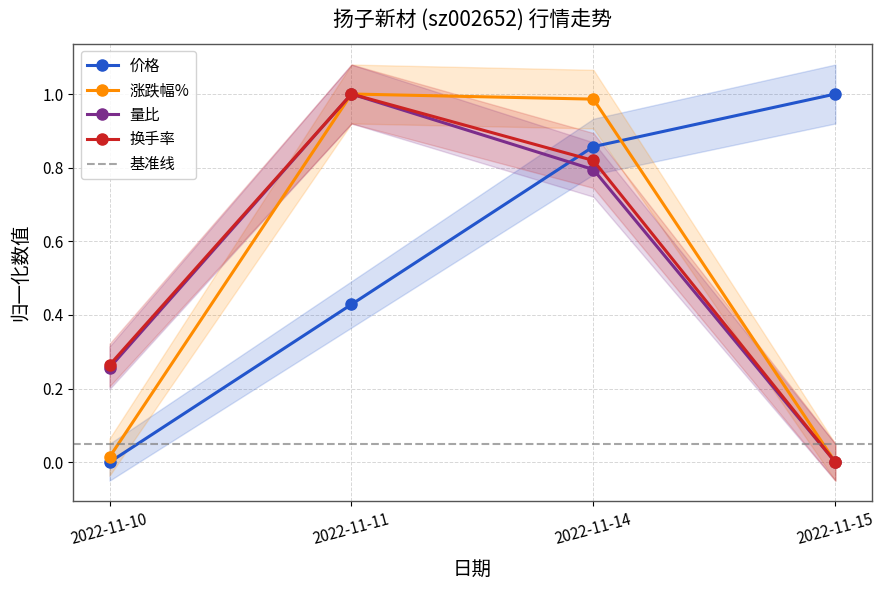

The value of 涨跌幅% at 2022-11-10 is 0.0. True or false?

False